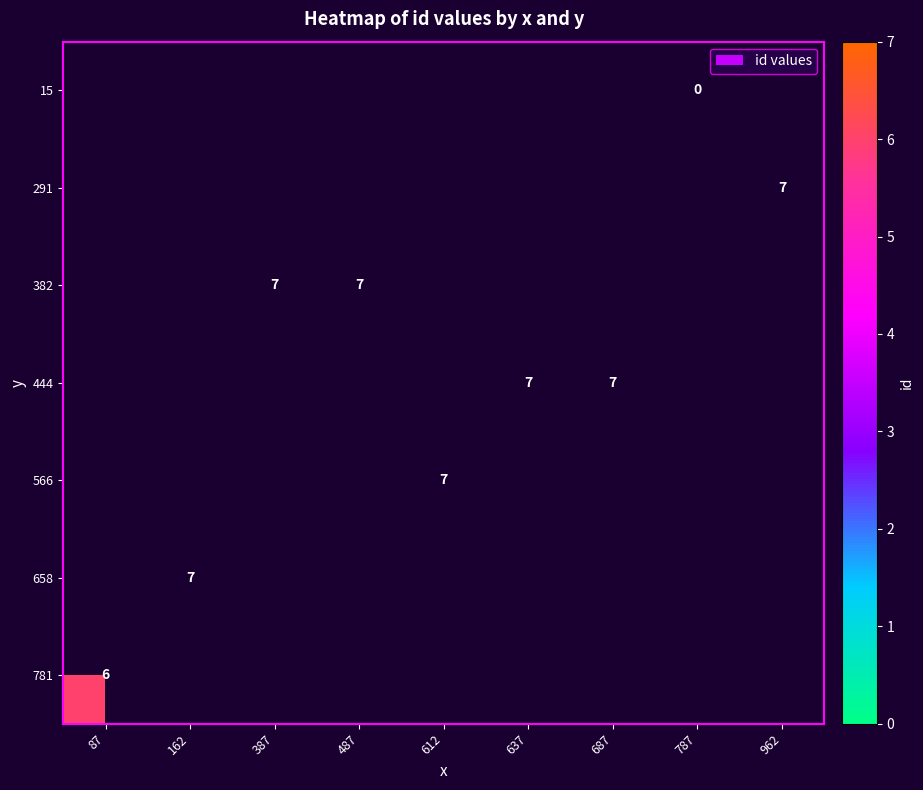

The 291 series shows 13 at 962. True or false?

False